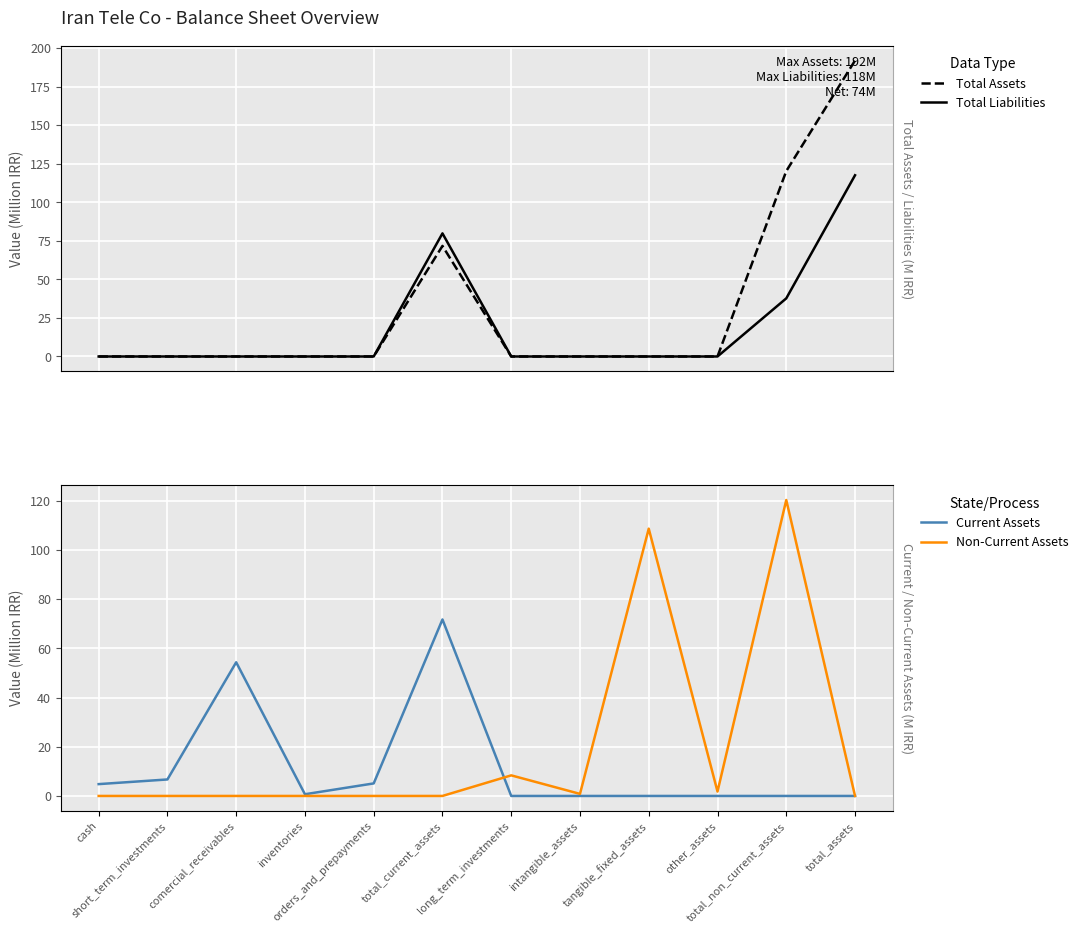

List the series in order of their peak value, highest first.

Total Assets, Non-Current Assets, Total Liabilities, Current Assets